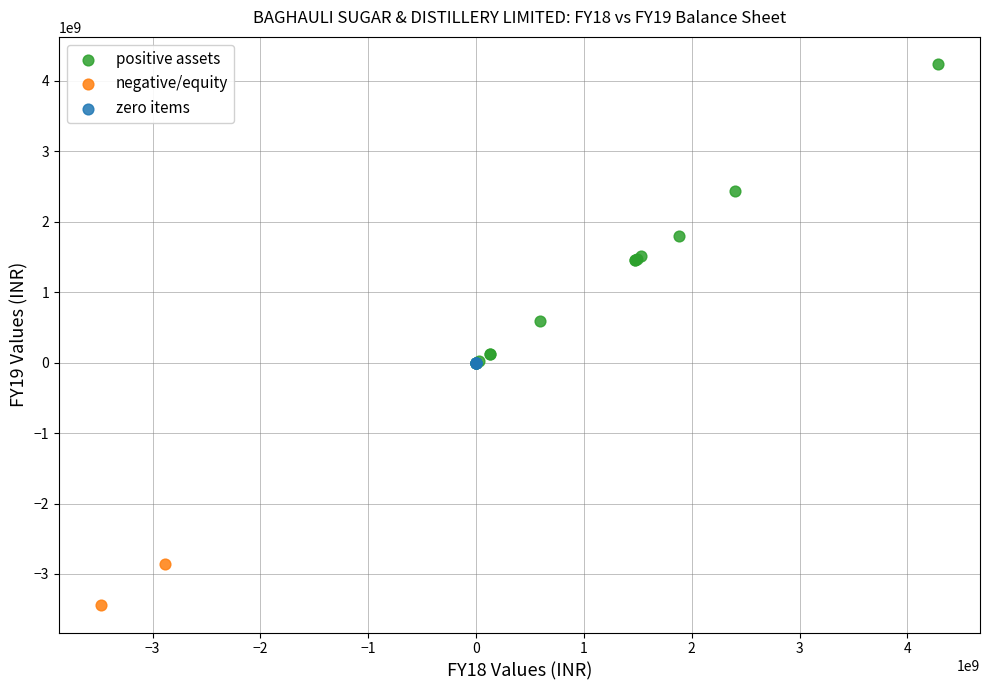

Which series contains the lowest Y value?

negative/equity